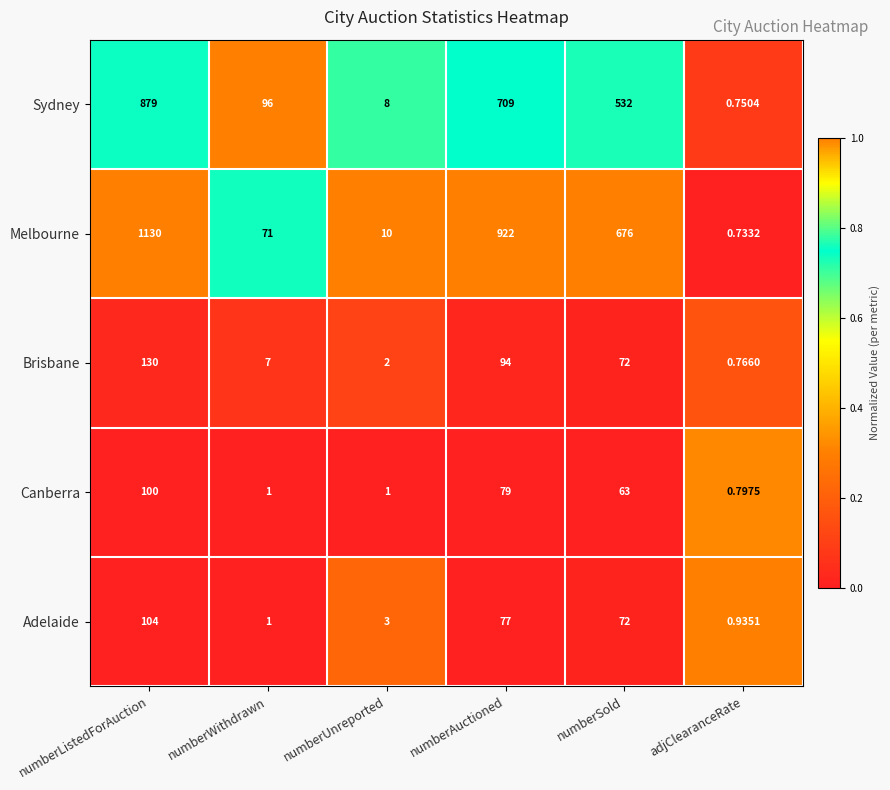

Rank the series by their maximum value, from highest to lowest.

Melbourne, Sydney, Brisbane, Adelaide, Canberra